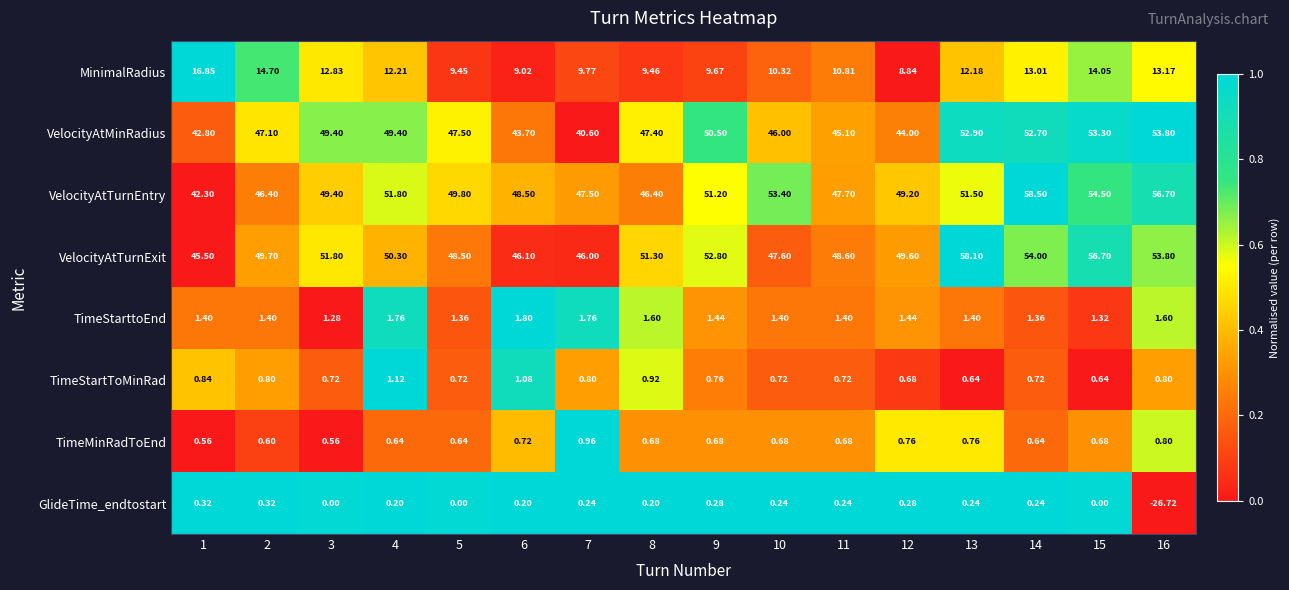

Is the value of VelocityAtMinRadius at 3 greater than the value of VelocityAtTurnEntry at 6?

Yes